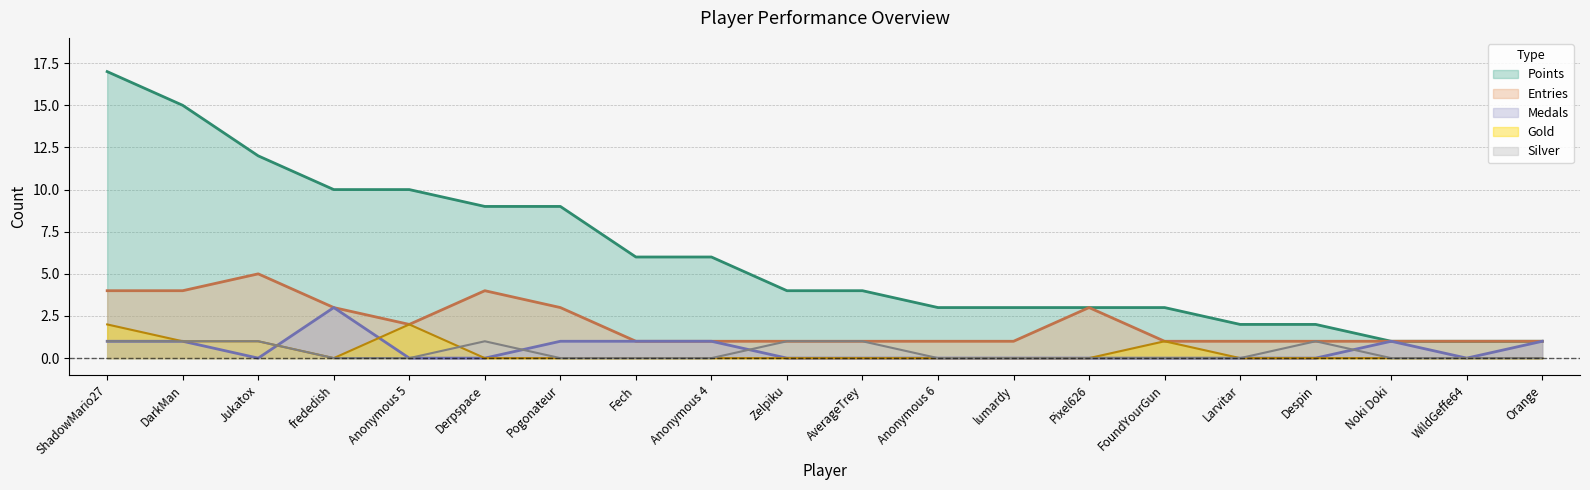

What is the minimum value for Points?

1